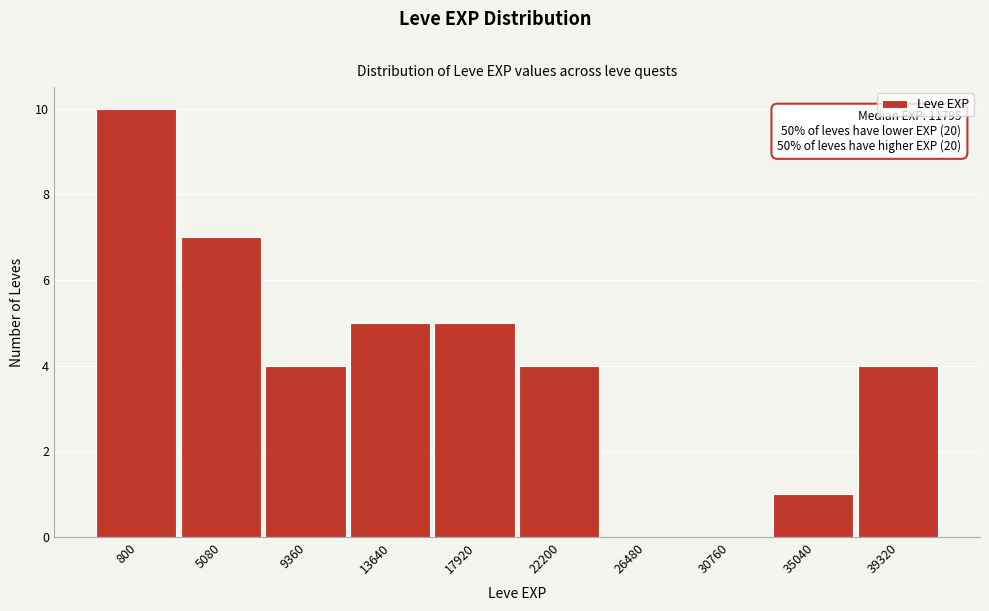

Reading left to right, list all the values displayed in this chart.

800=10	5080=7	9360=4	13640=5	17920=5	22200=4	26480=0	30760=0	35040=1	39320=4